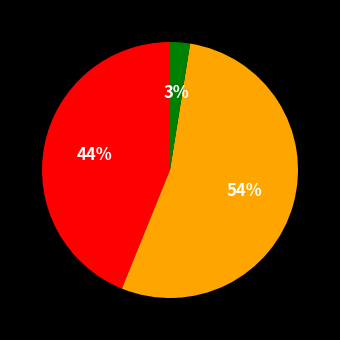

Does any single category account for the majority?

Yes